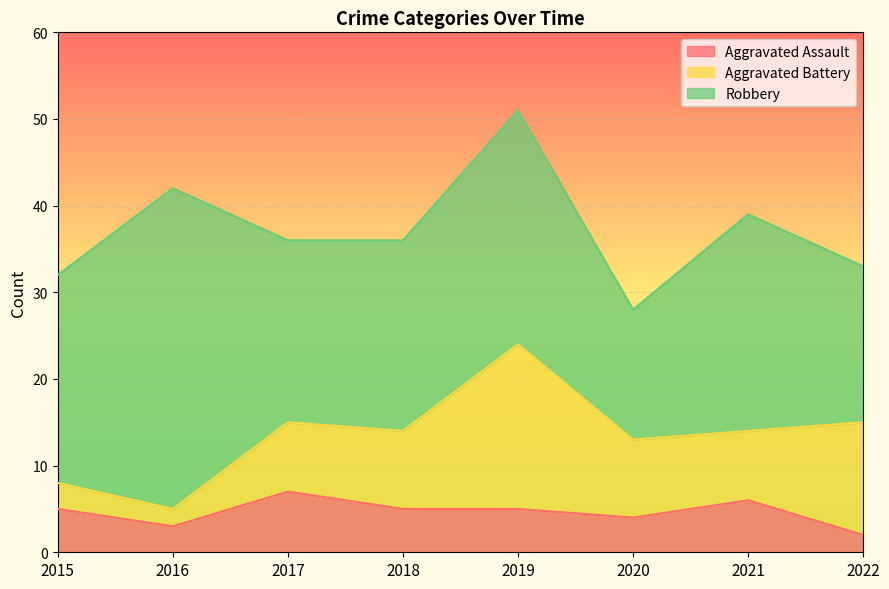

List the series in order of their peak value, lowest first.

Aggravated Assault, Aggravated Battery, Robbery